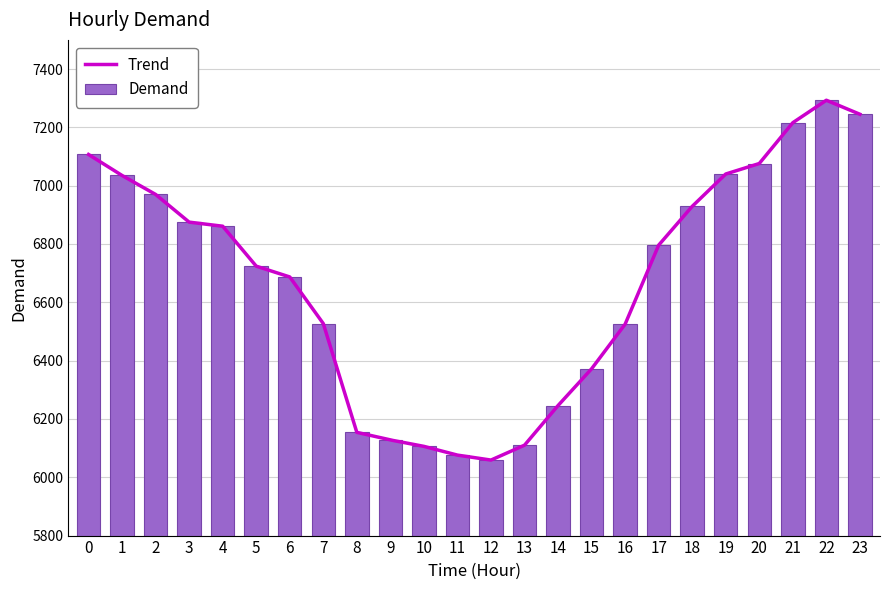

What is the difference between the Demand values at 20 and 3?

201